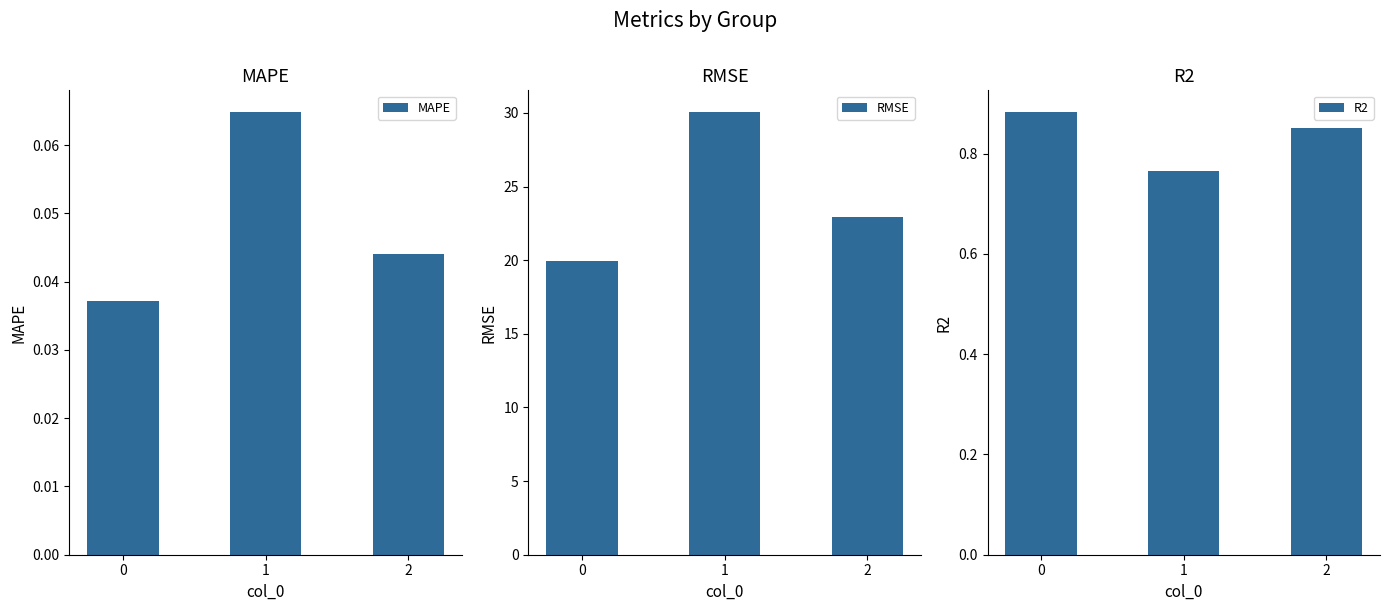

Rank the series by their maximum value, from lowest to highest.

MAPE, R2, RMSE